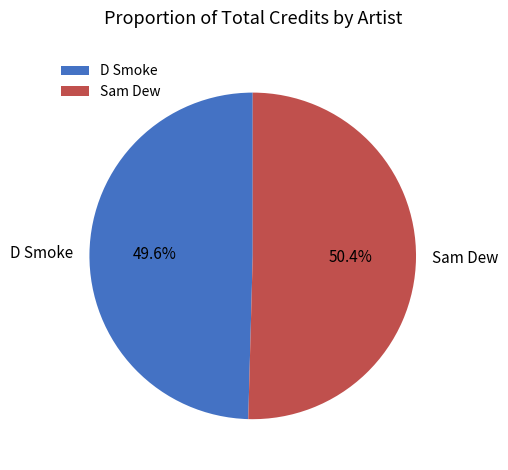

How many slices are in this pie chart?

2